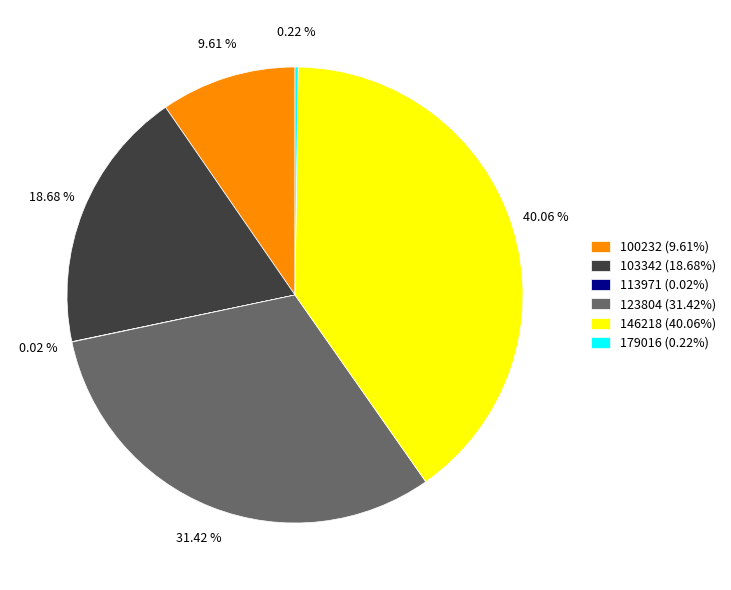

Does 103342 (18.68%) represent more than half of the total?

No